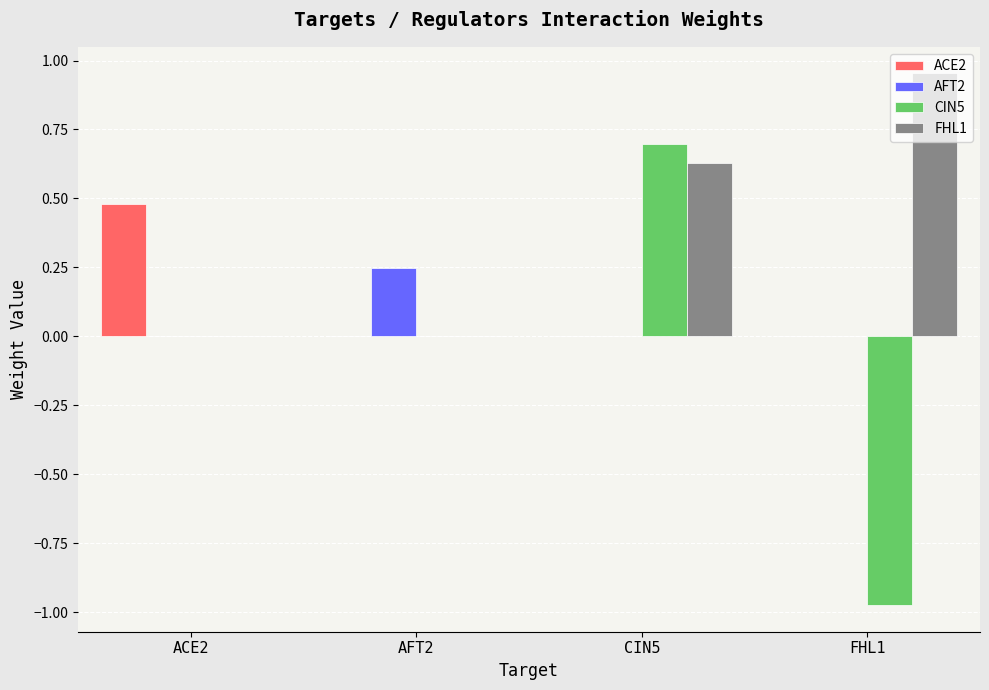

What is the approximate value of CIN5 at CIN5?

0.7